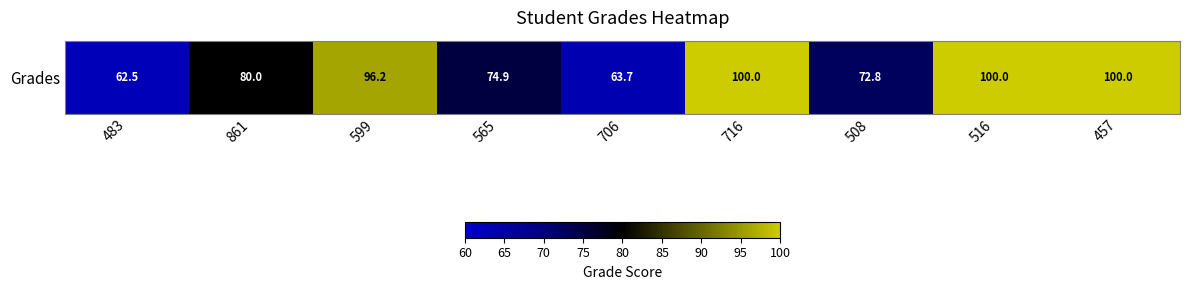

Between 599 and 516, which is larger?

516